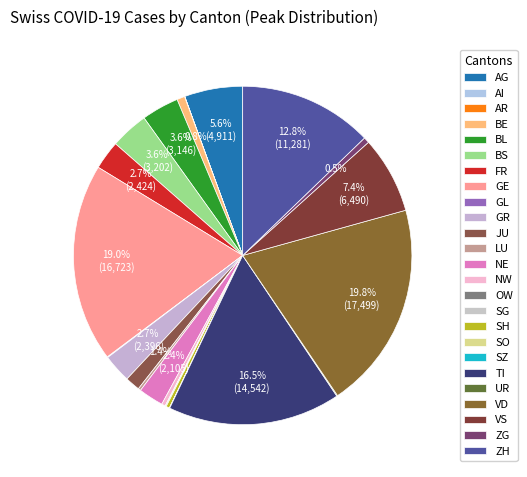

What is the largest slice in the pie chart?

VD